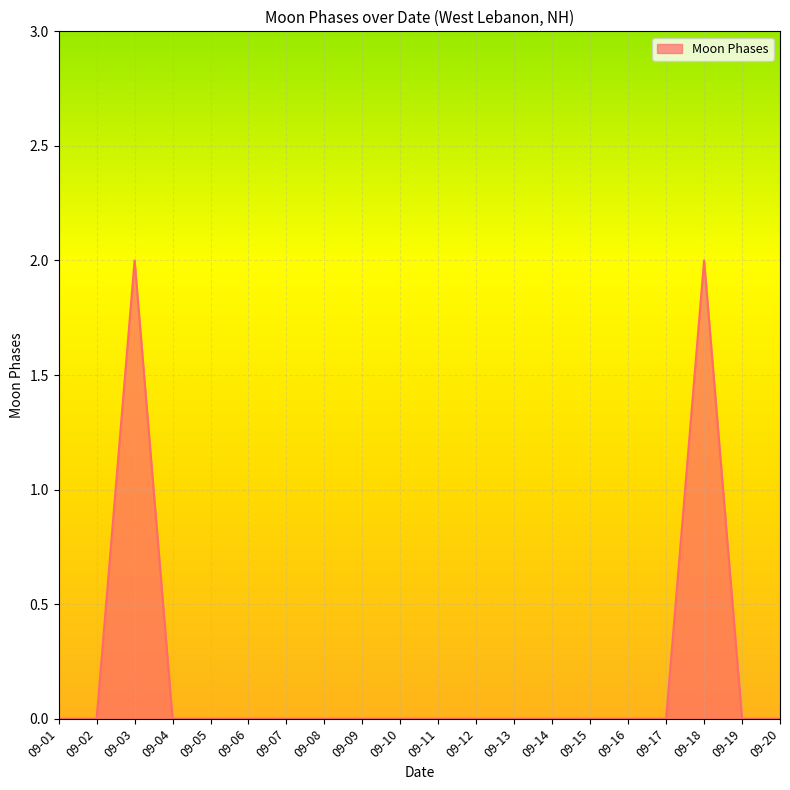

The chart shows a value of 2 at 09-03. True or false?

True